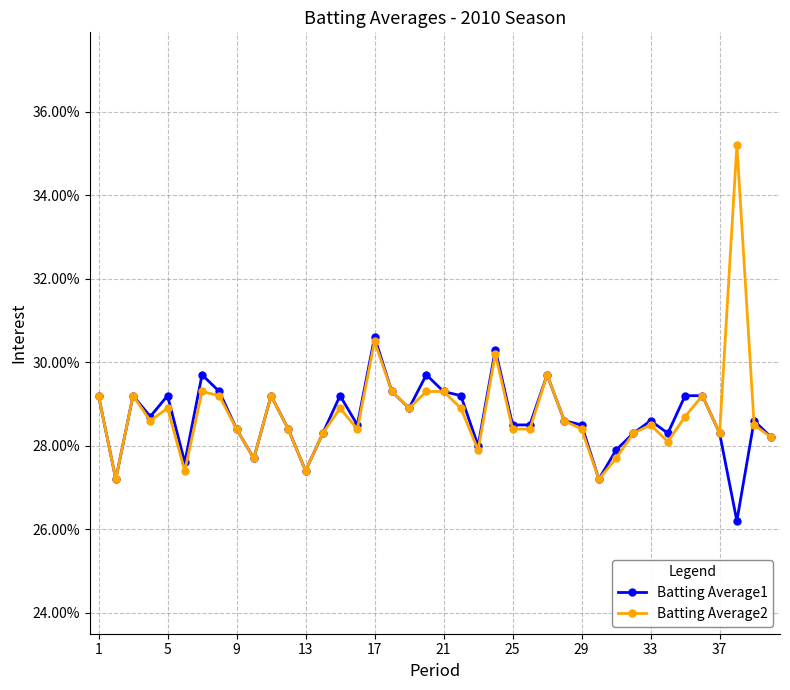

What are all the series names shown in the legend?

Batting Average1, Batting Average2